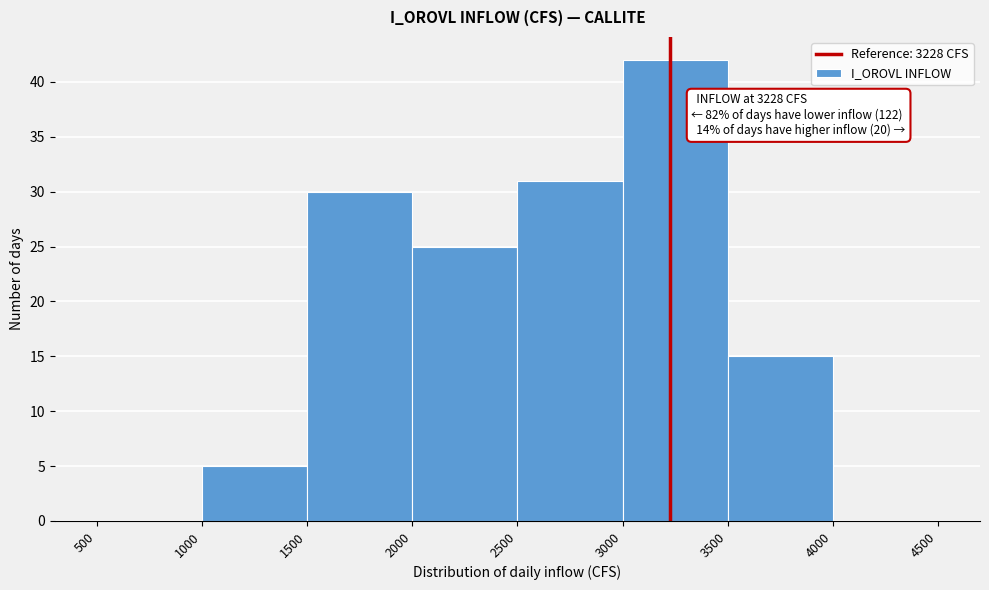

Which range on the x-axis has the tallest bar?

3000 to 3500